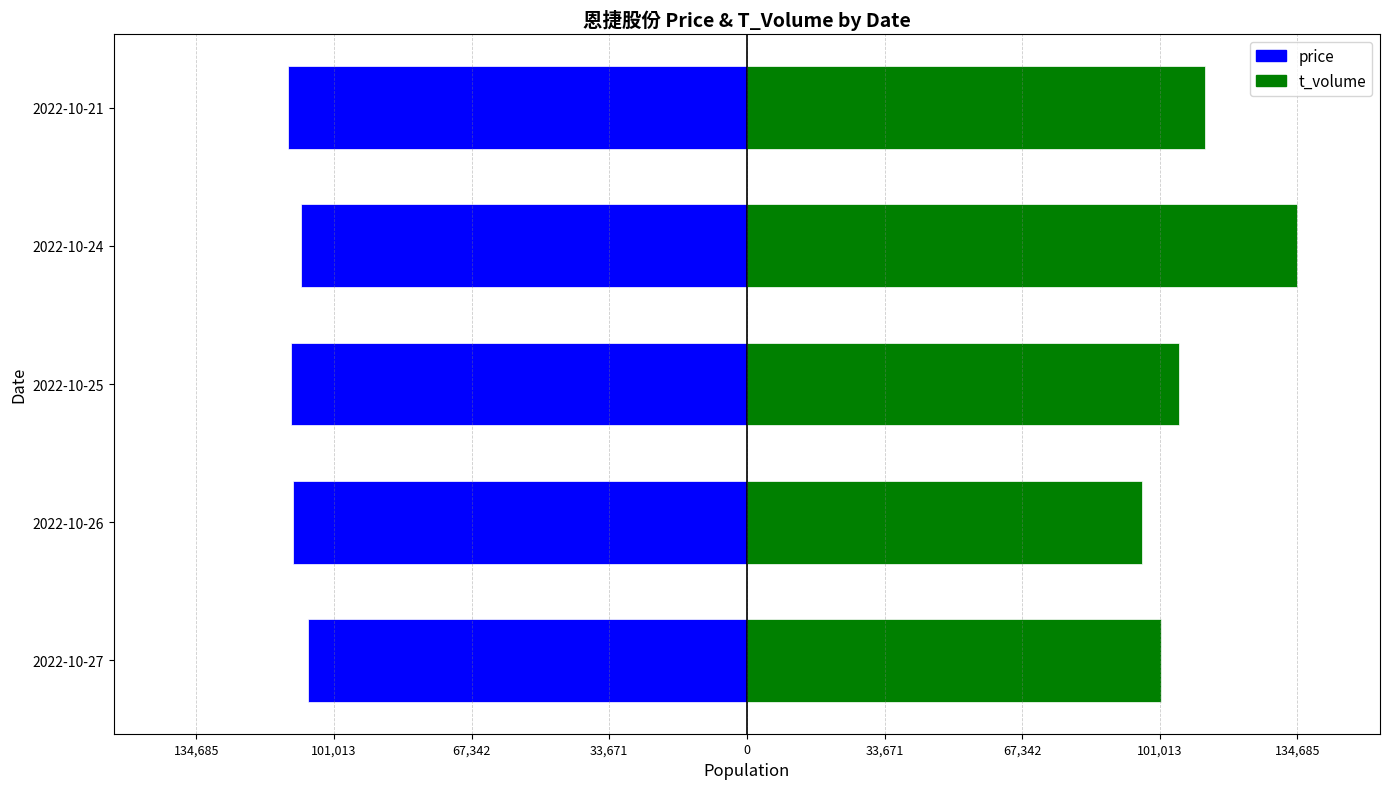

Between 2022-10-26 and 2022-10-25, which is larger?

2022-10-26